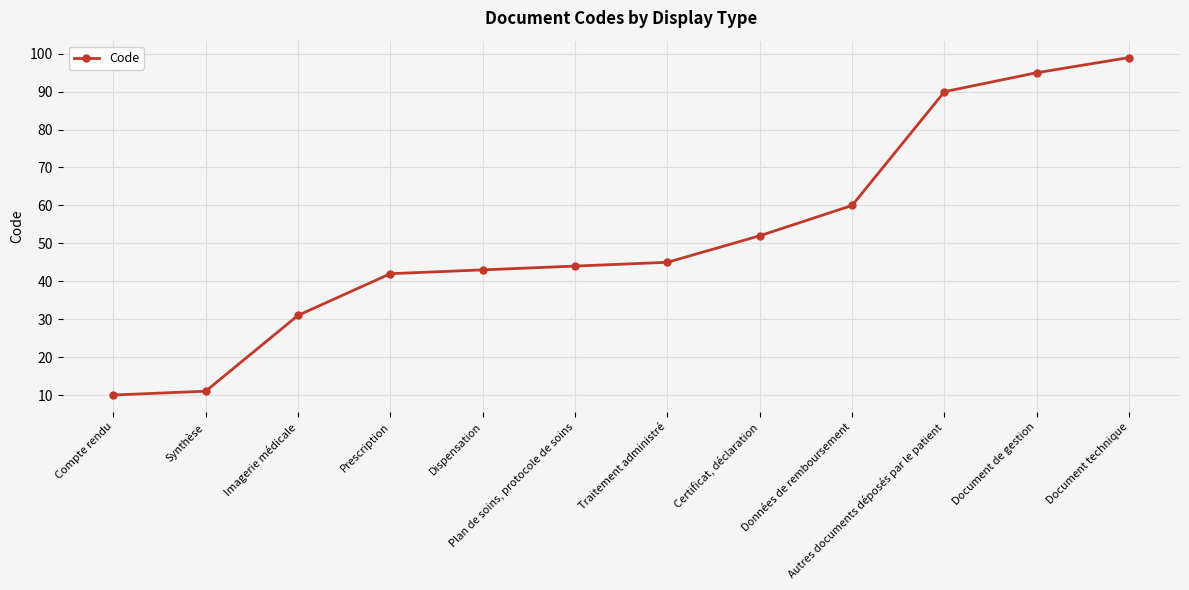

Reading left to right, list all the values displayed in this chart.

Compte rendu=10	Synthèse=11	Imagerie médicale=31	Prescription=42	Dispensation=43	Plan de soins, protocole de soins=44	Traitement administré=45	Certificat, déclaration=52	Données de remboursement=60	Autres documents déposés par le patient=90	Document de gestion=95	Document technique=99